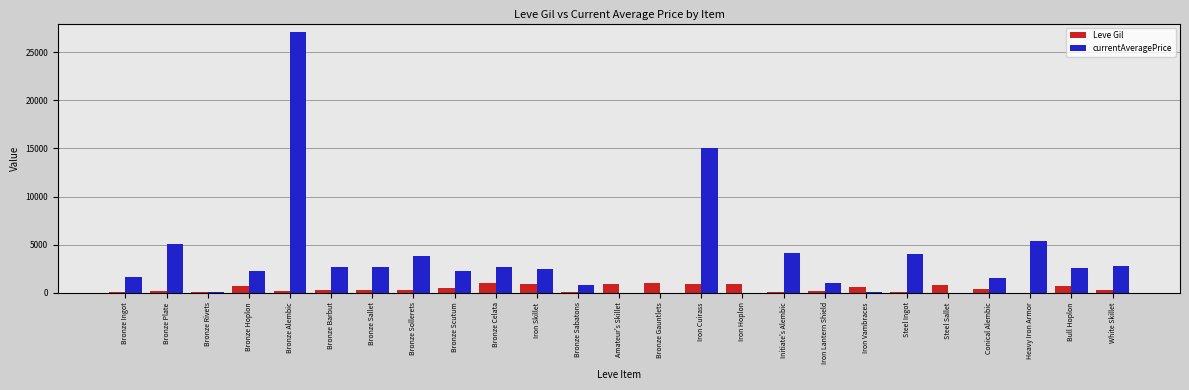

What is the maximum value for Leve Gil?

990